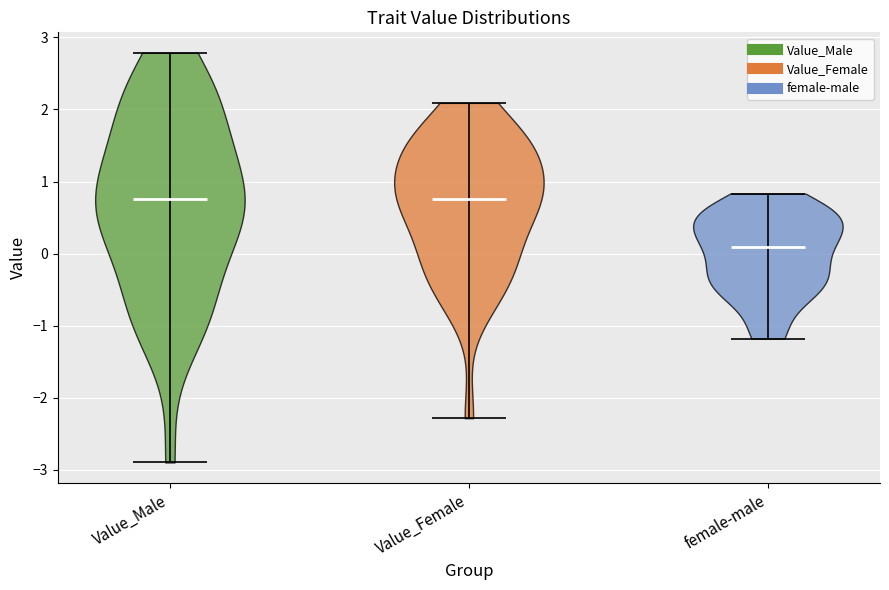

What is the lowest point the violin for Value_Female reaches on the y-axis? The values are not printed on the chart, so give them approximately, as read against the axis.

-2.3